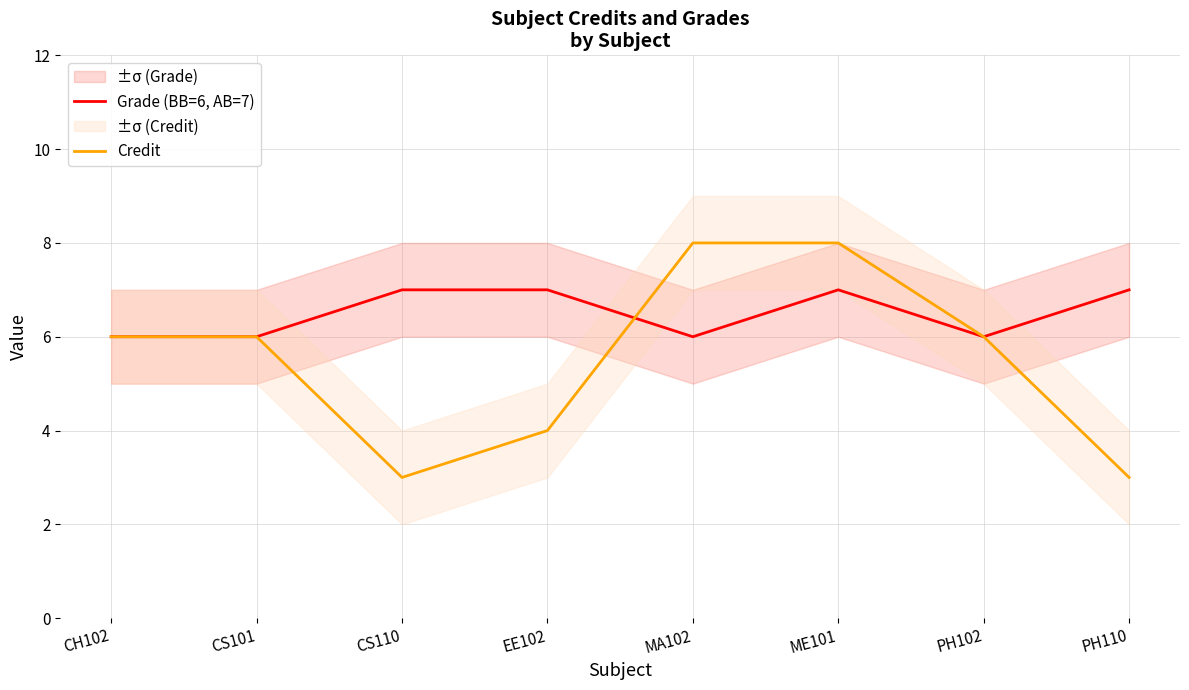

What is the average value of the Grade (BB=6, AB=7) series?

6